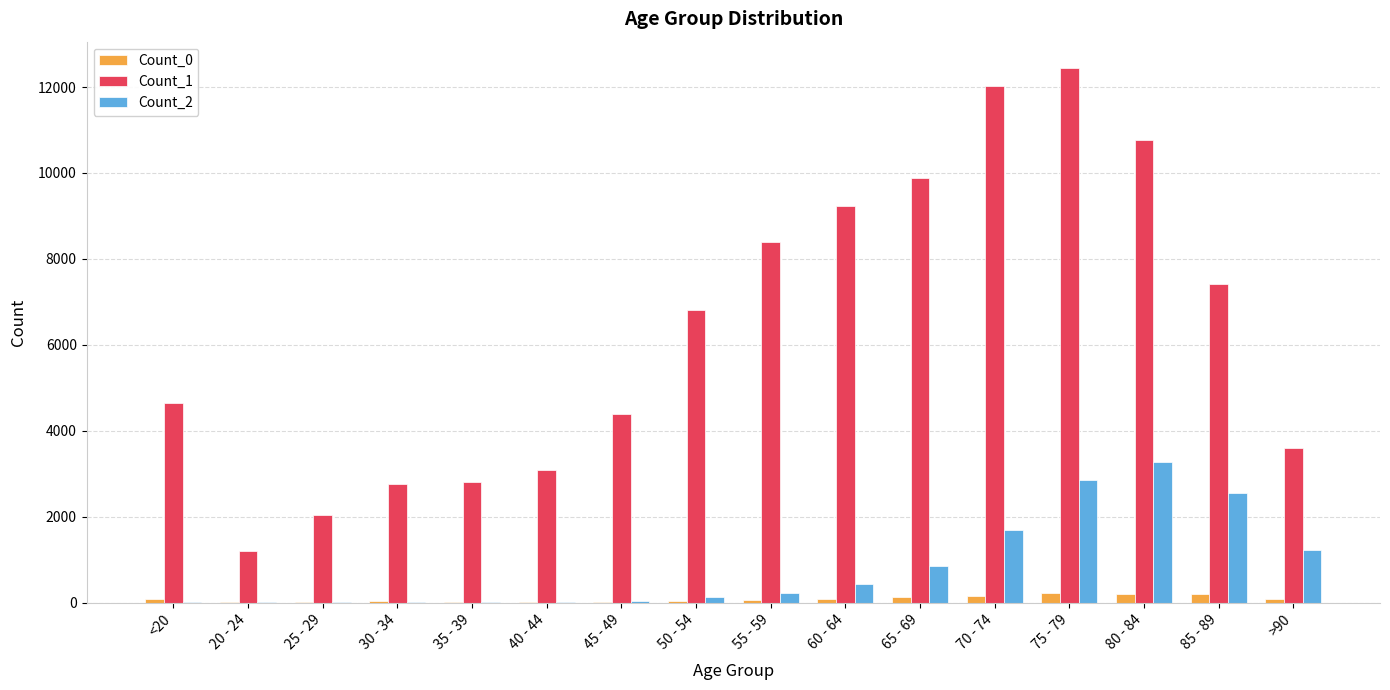

How many data points does each series have?

16